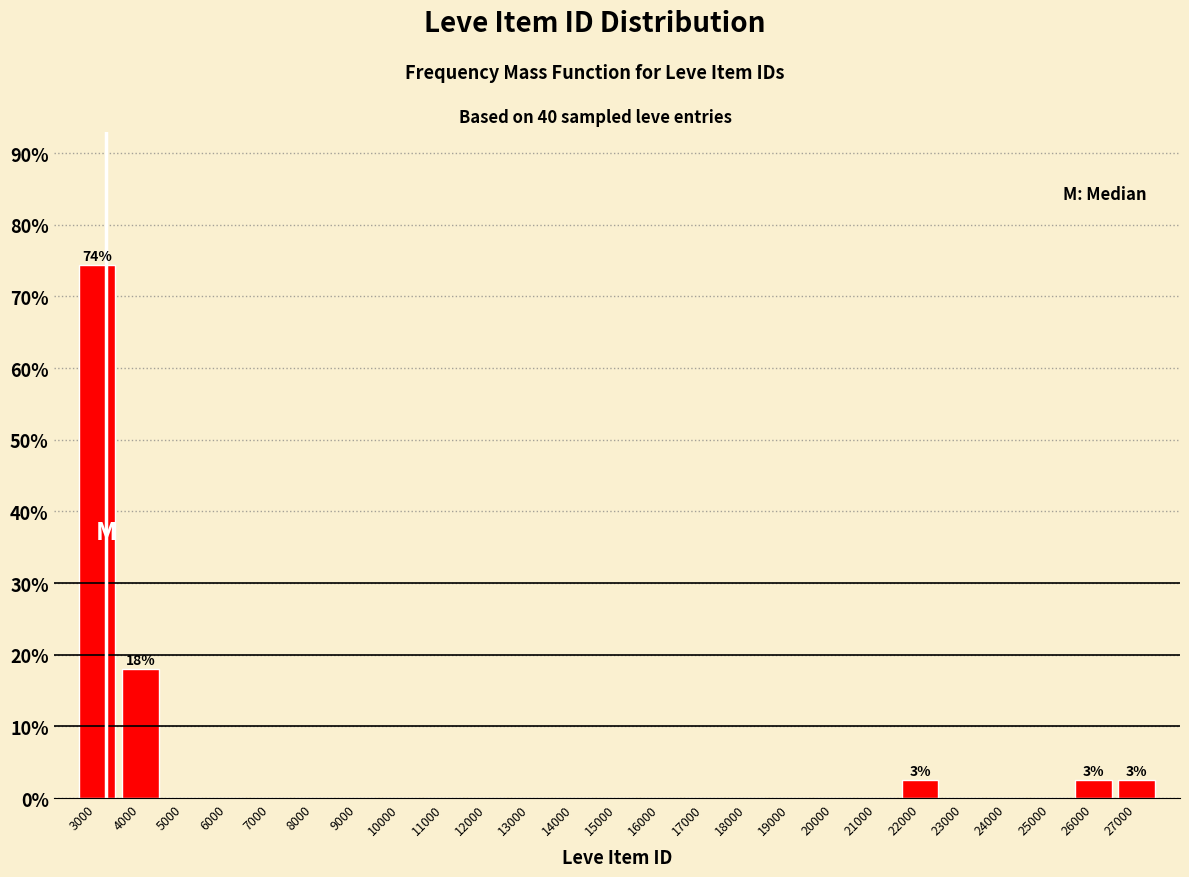

Over which range of the x-axis is the bar tallest?

2500 to 3500